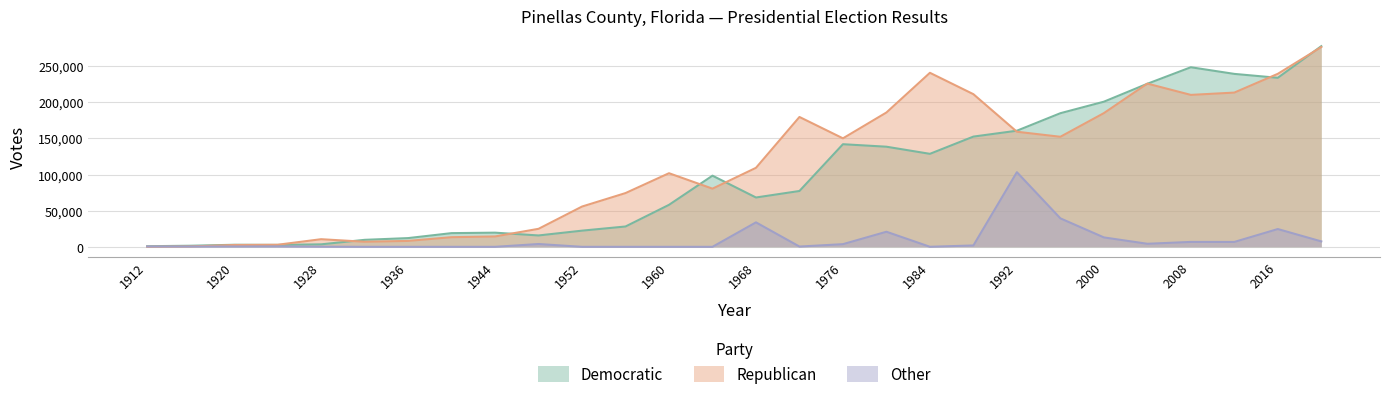

Is the value of Other at 1920 greater than the value of Democratic at 1928?

No